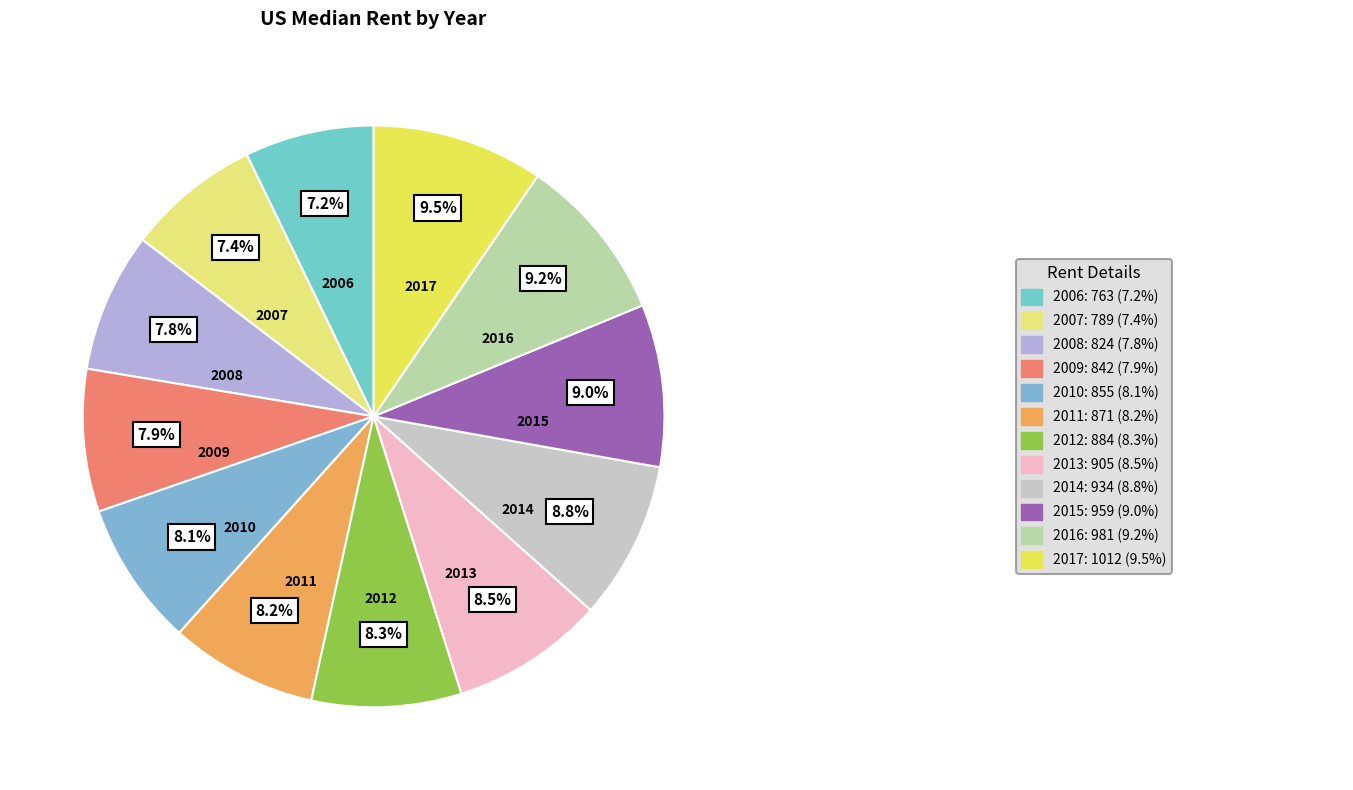

True or false: 2010 accounts for 18% of the total.

False